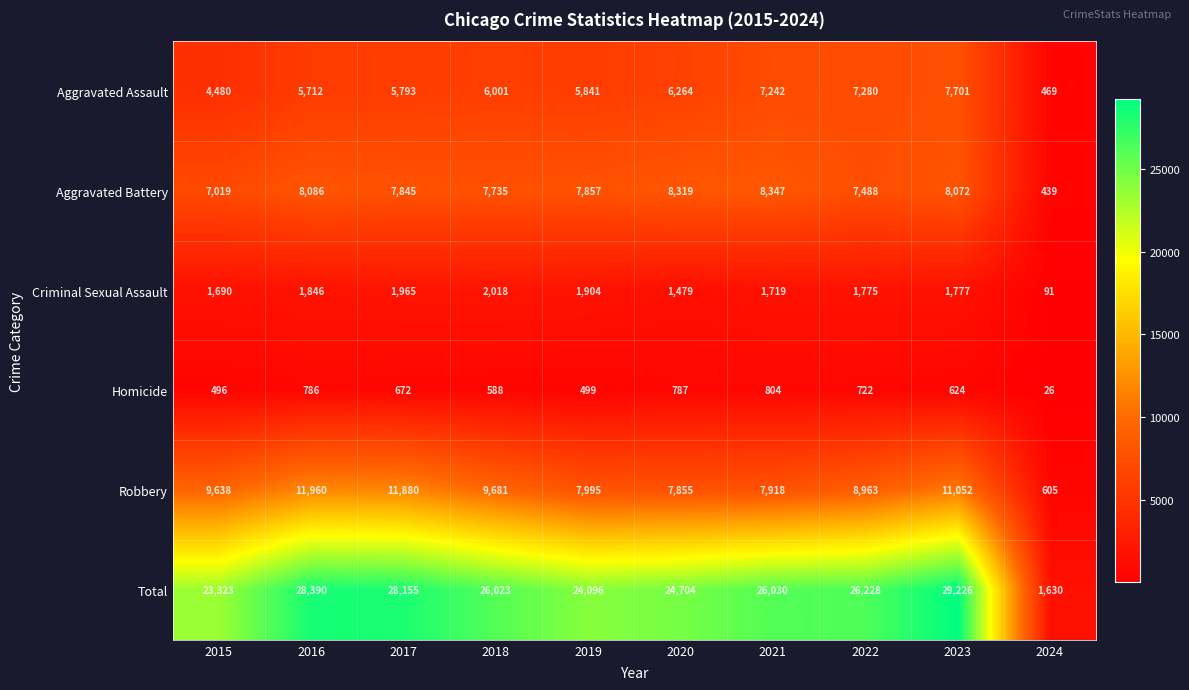

Rank the series by their maximum value, from lowest to highest.

Homicide, Criminal Sexual Assault, Aggravated Assault, Aggravated Battery, Robbery, Total